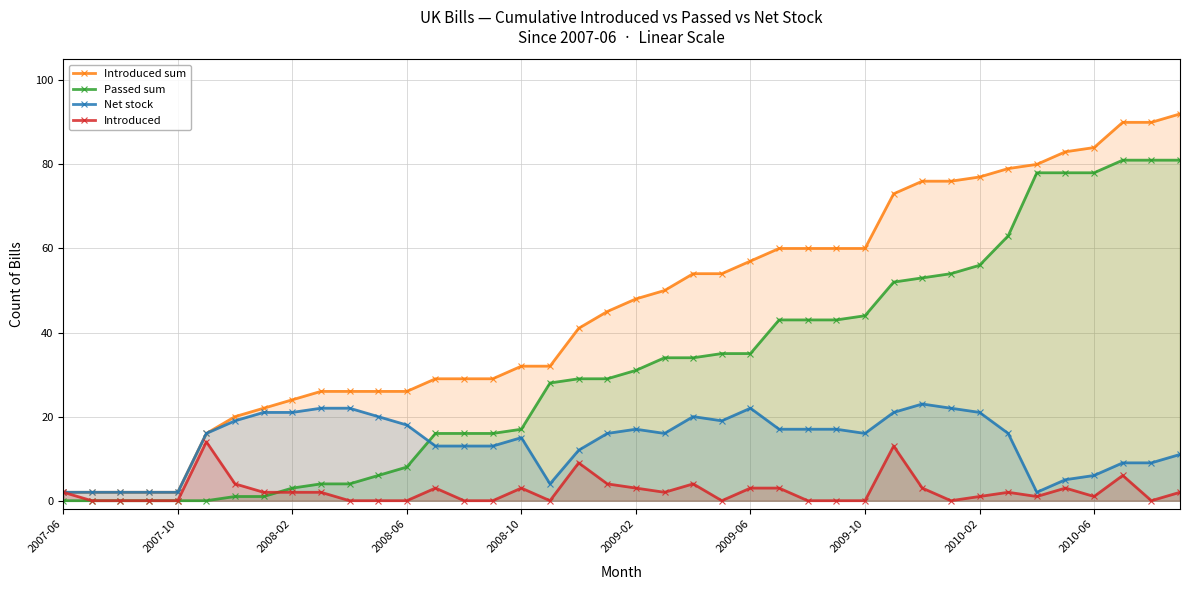

The value of Passed sum at 2008-02 is 3. True or false?

True